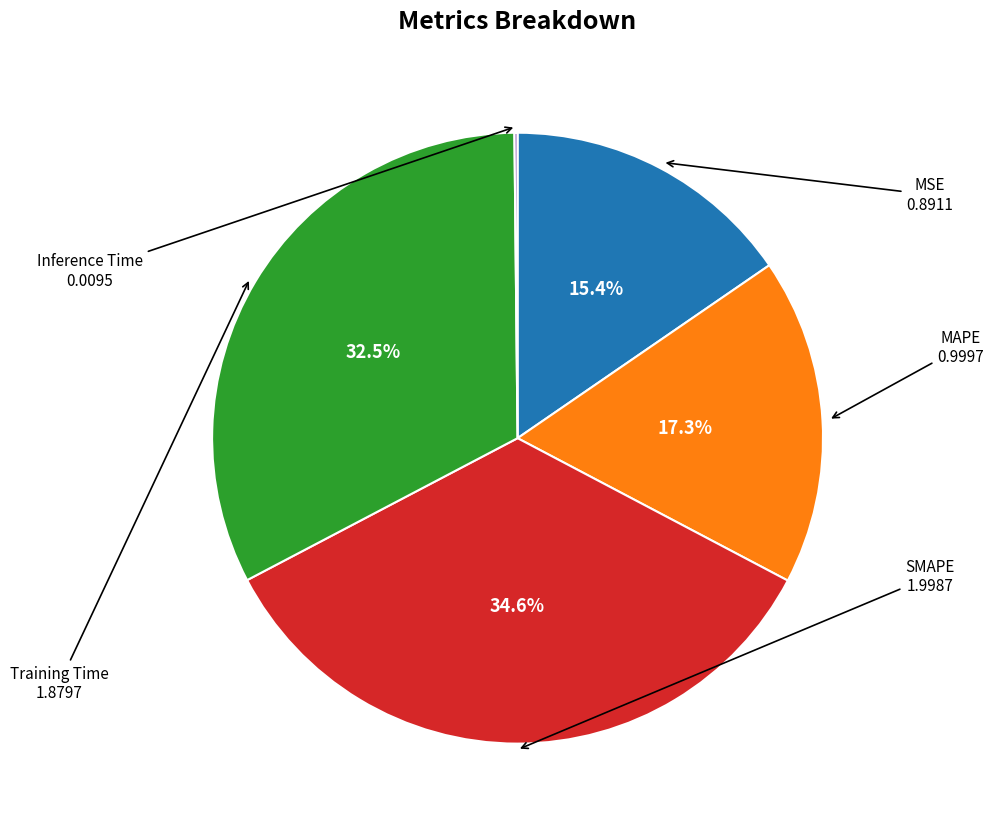

Does any single category account for the majority?

No